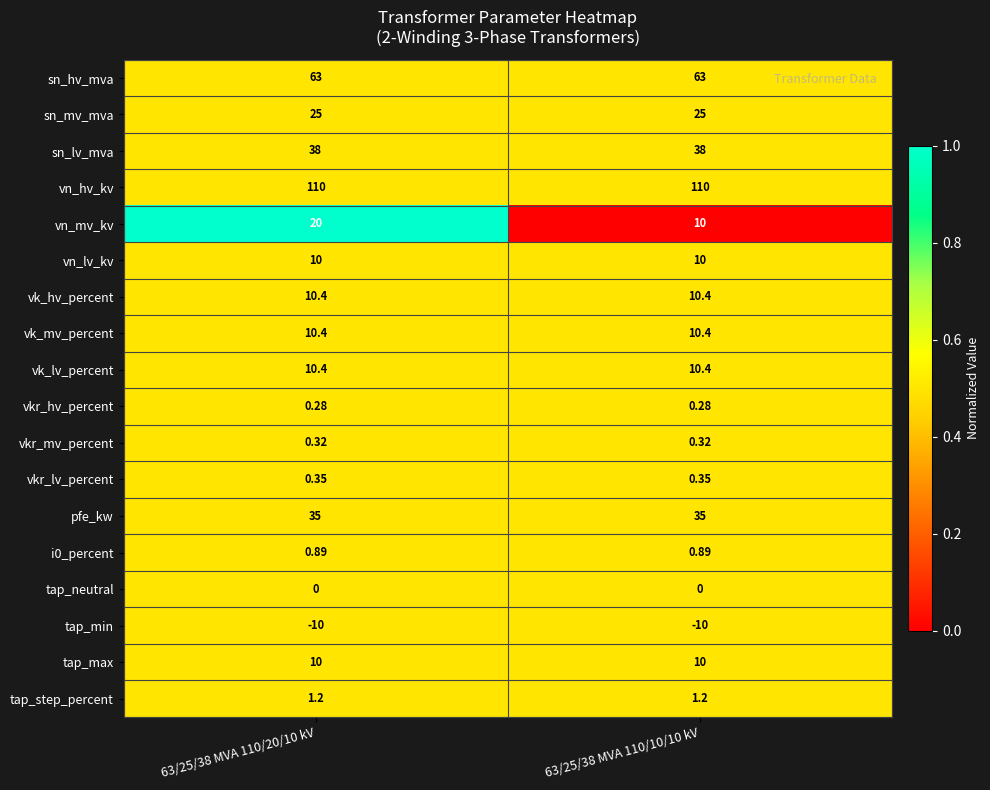

Which series has the largest range (max minus min)?

vn_mv_kv